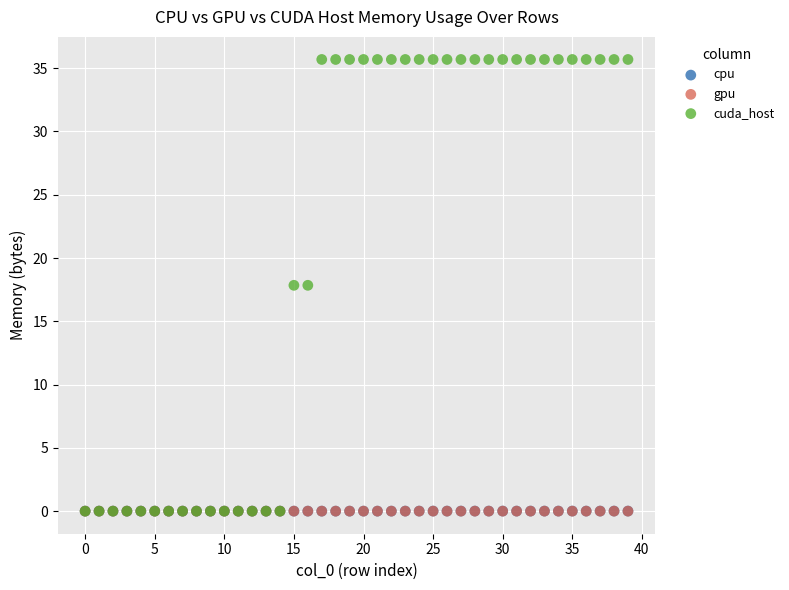

What are all the series names shown in the legend?

cpu, gpu, cuda_host